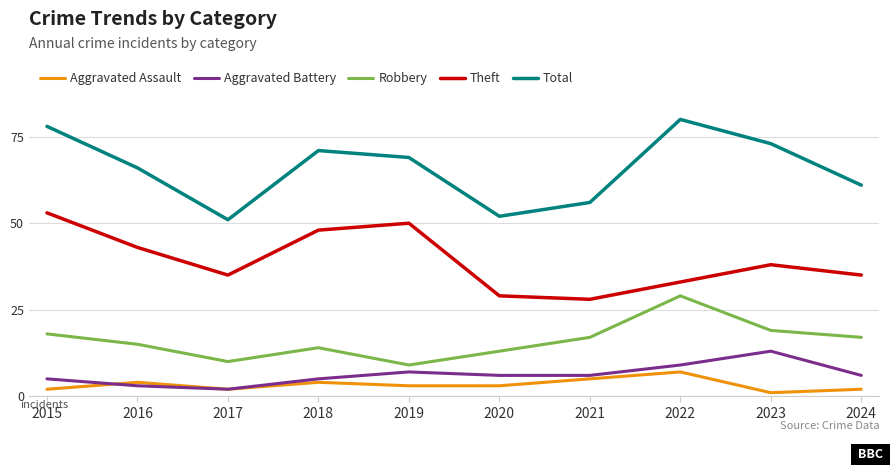

True or false: Total and Theft cross at least once.

False